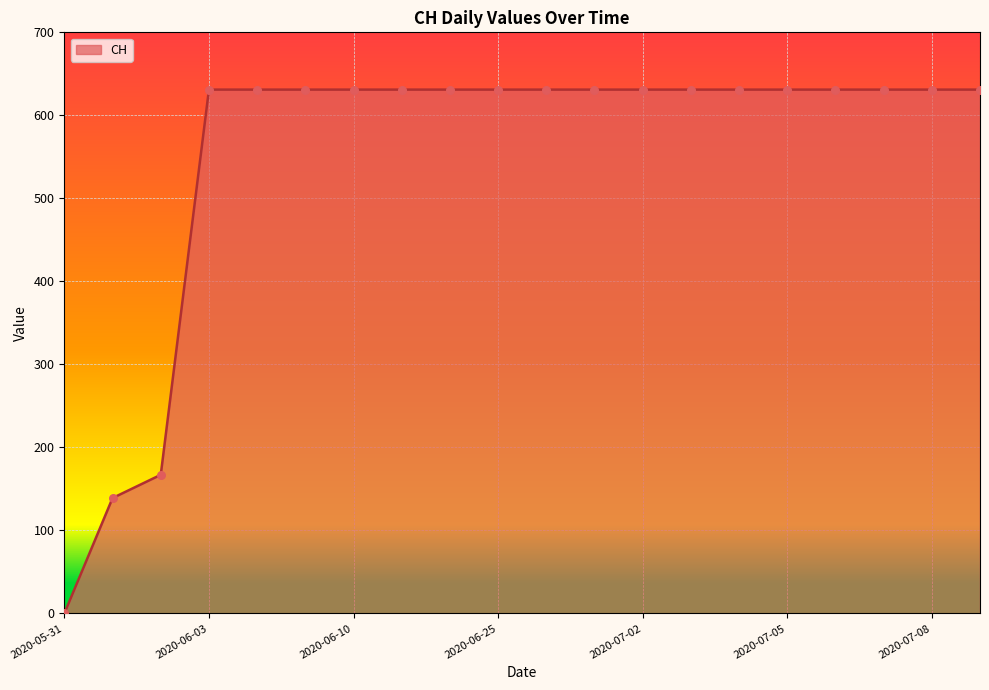

What is the greatest value displayed?

631